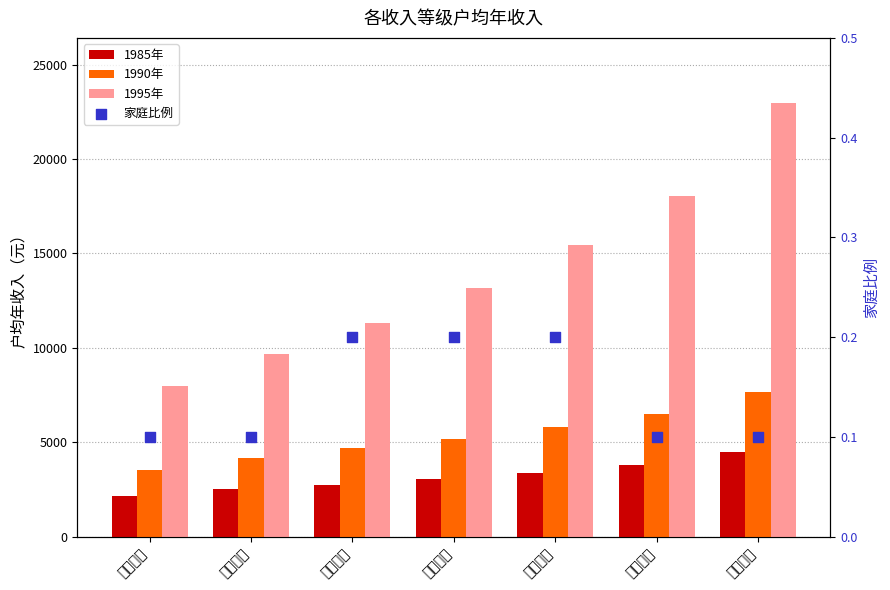

At how many categories does at least one series exceed 17258?

2